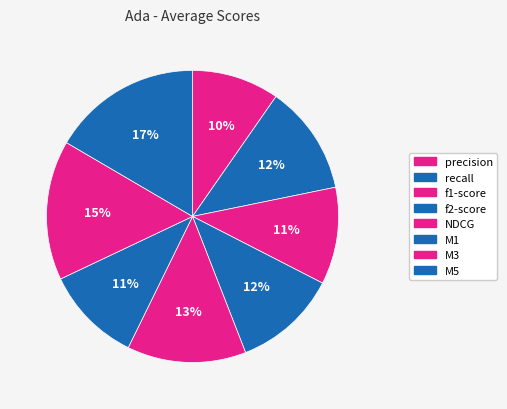

To the nearest percent, what is the average slice percentage?

12%